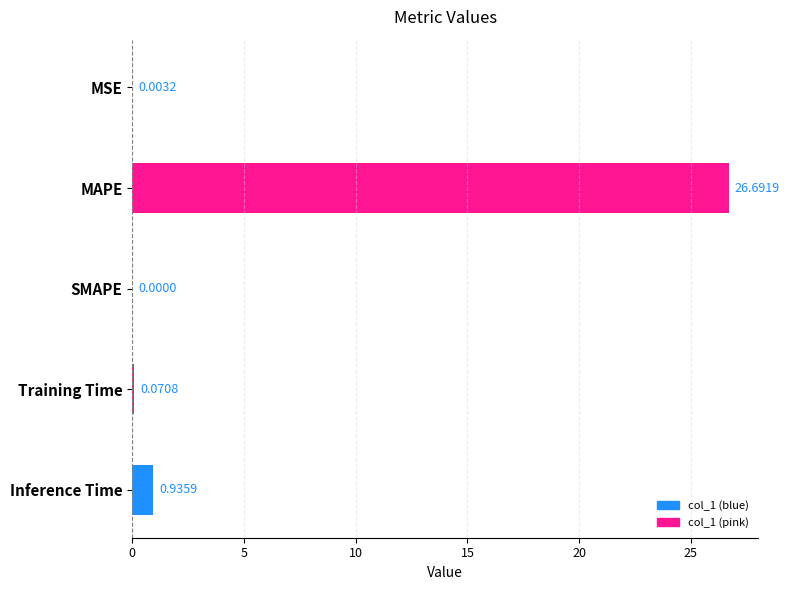

Where is the data nearest to the value 13?

Inference Time